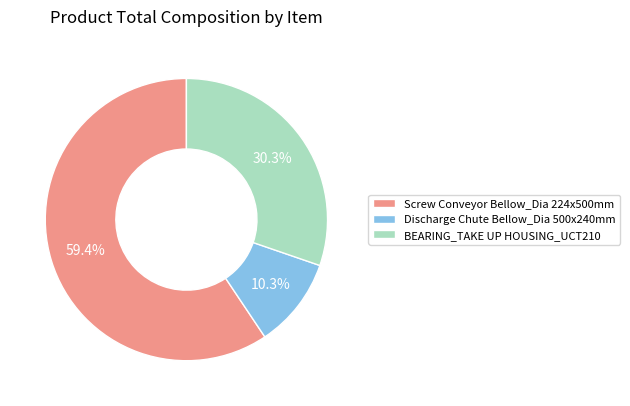

To the nearest percent, what portion does BEARING_TAKE UP HOUSING_UCT210 represent?

30%